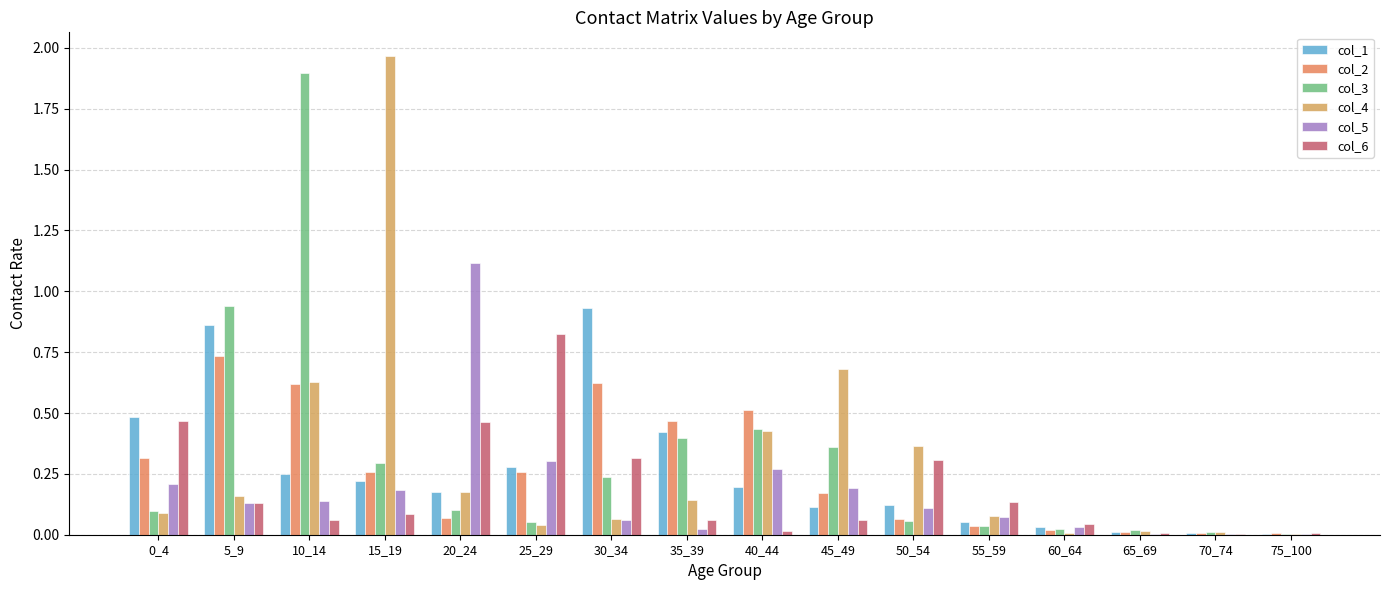

List the labels in order of col_5 value, smallest first.

65_69, 70_74, 75_100, 35_39, 60_64, 30_34, 55_59, 50_54, 5_9, 10_14, 15_19, 45_49, 0_4, 40_44, 25_29, 20_24